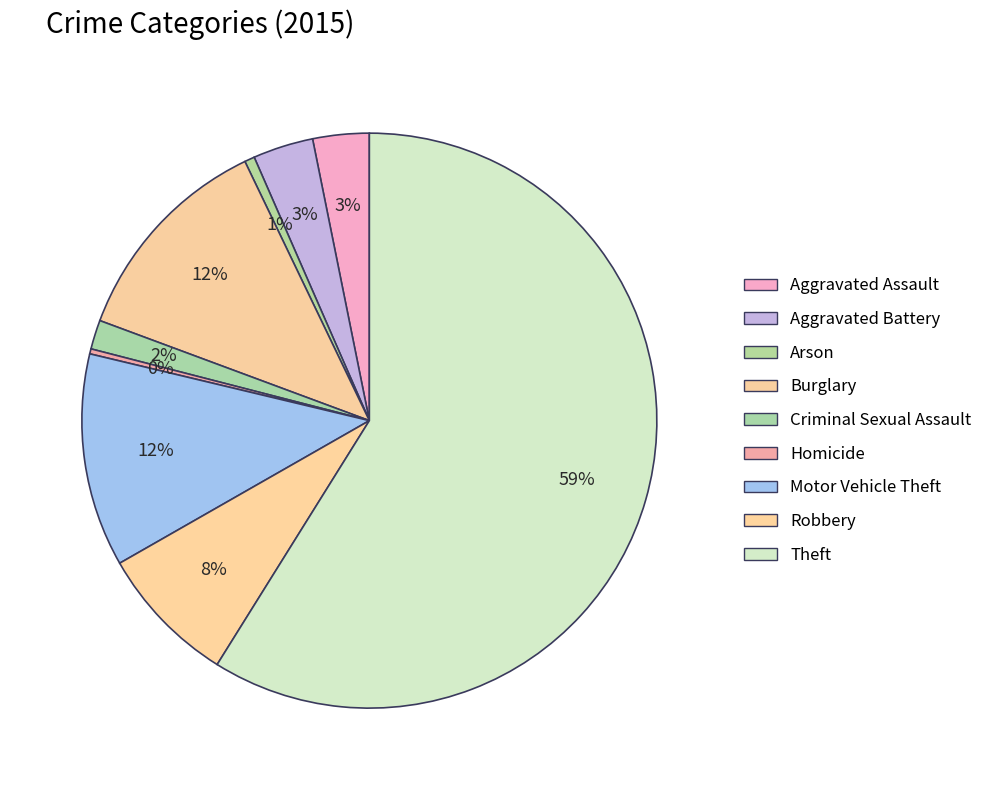

Which category has the smallest portion of the pie?

Homicide